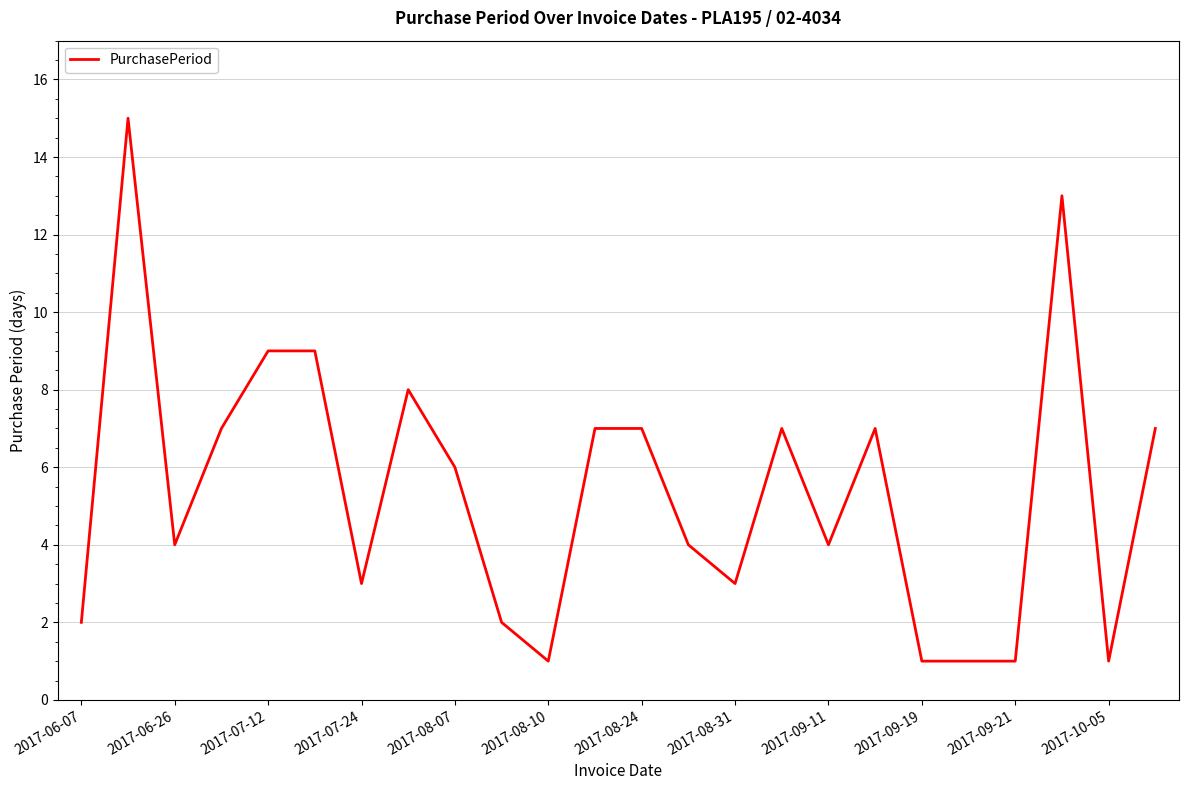

What is the difference between the maximum and minimum values?

14